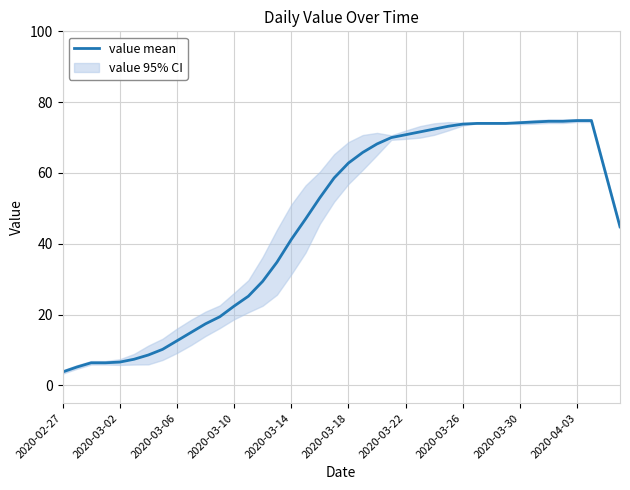

How many lines are shown in the chart?

1